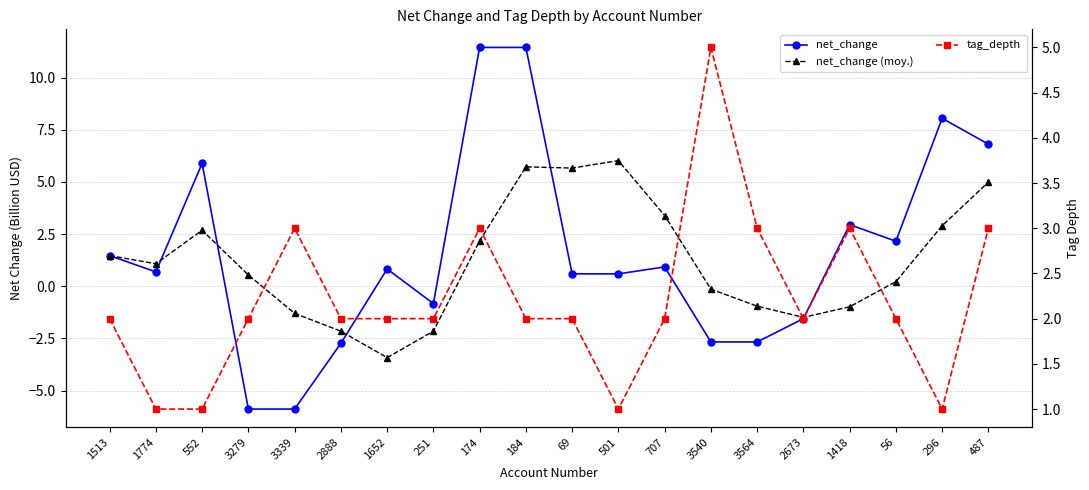

How many interior local peaks does the tag_depth series have?

4